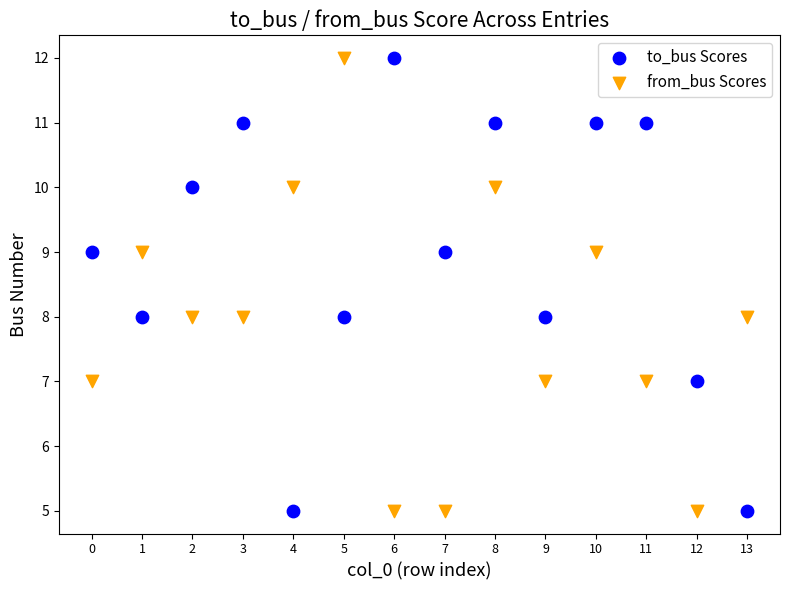

Across all data points, what is the range of Y values (max minus min)?

7